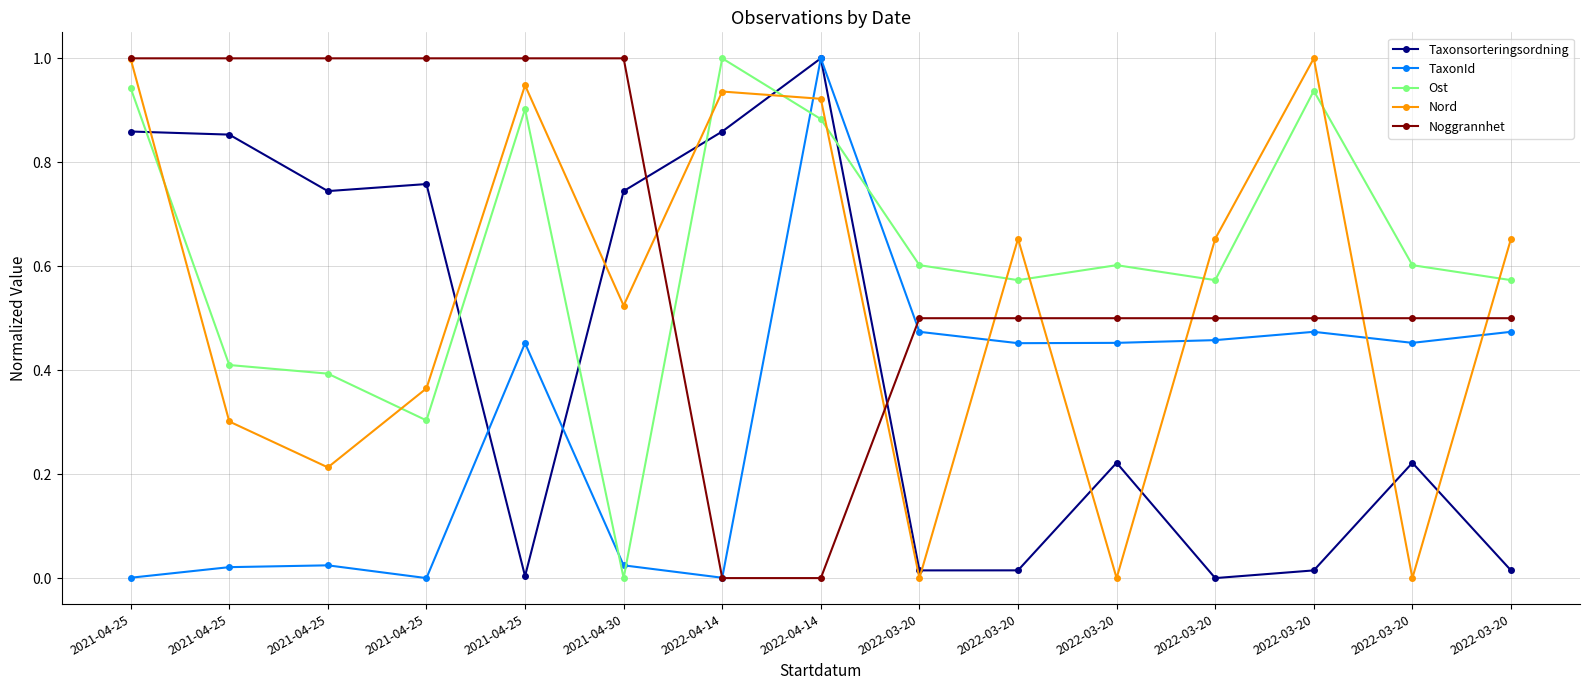

How many lines are shown in the chart?

5